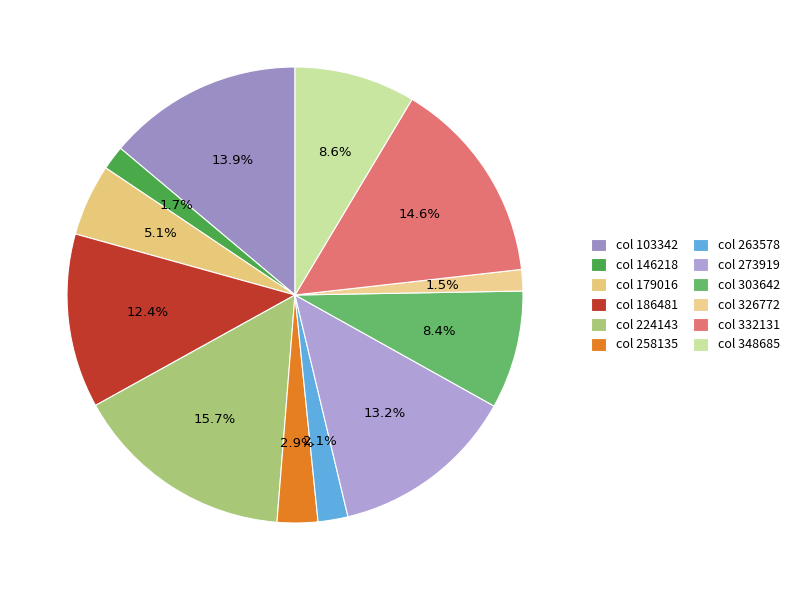

How many segments does this pie chart have?

12